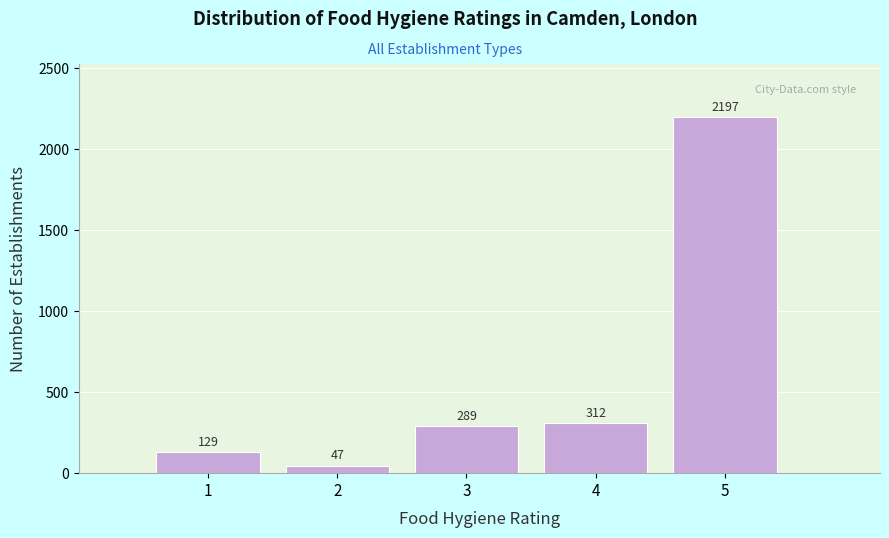

Reading left to right, what are all the values shown in this chart?

129	47	289	312	2197